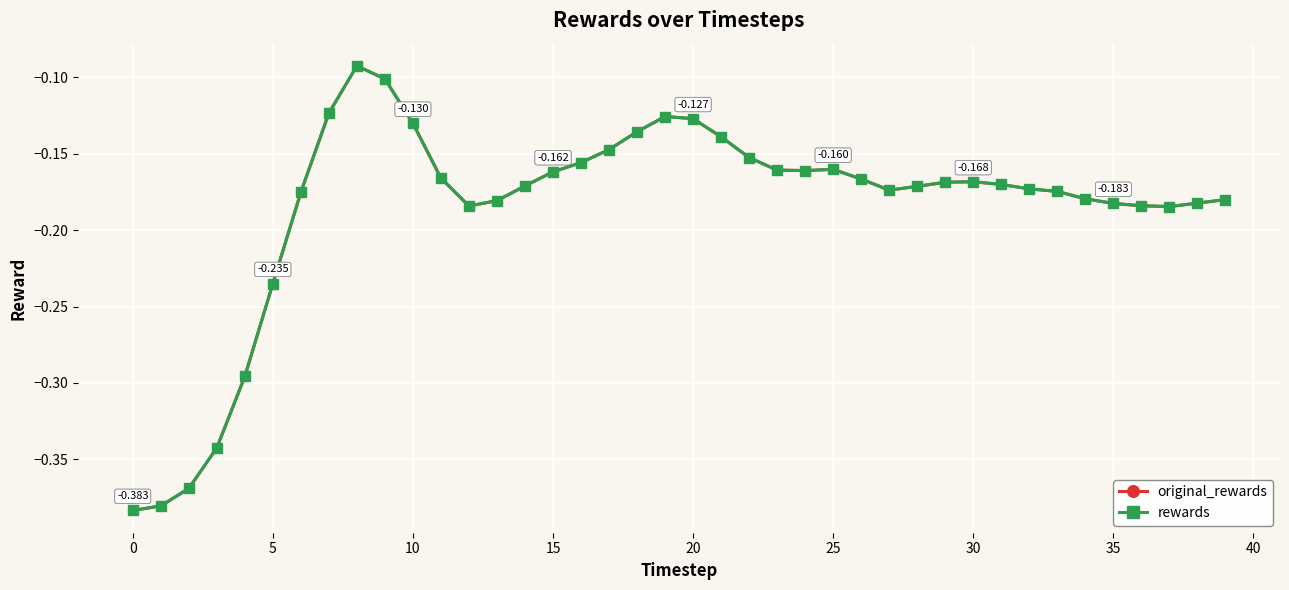

Is this an area chart (filled region under the line)?

No